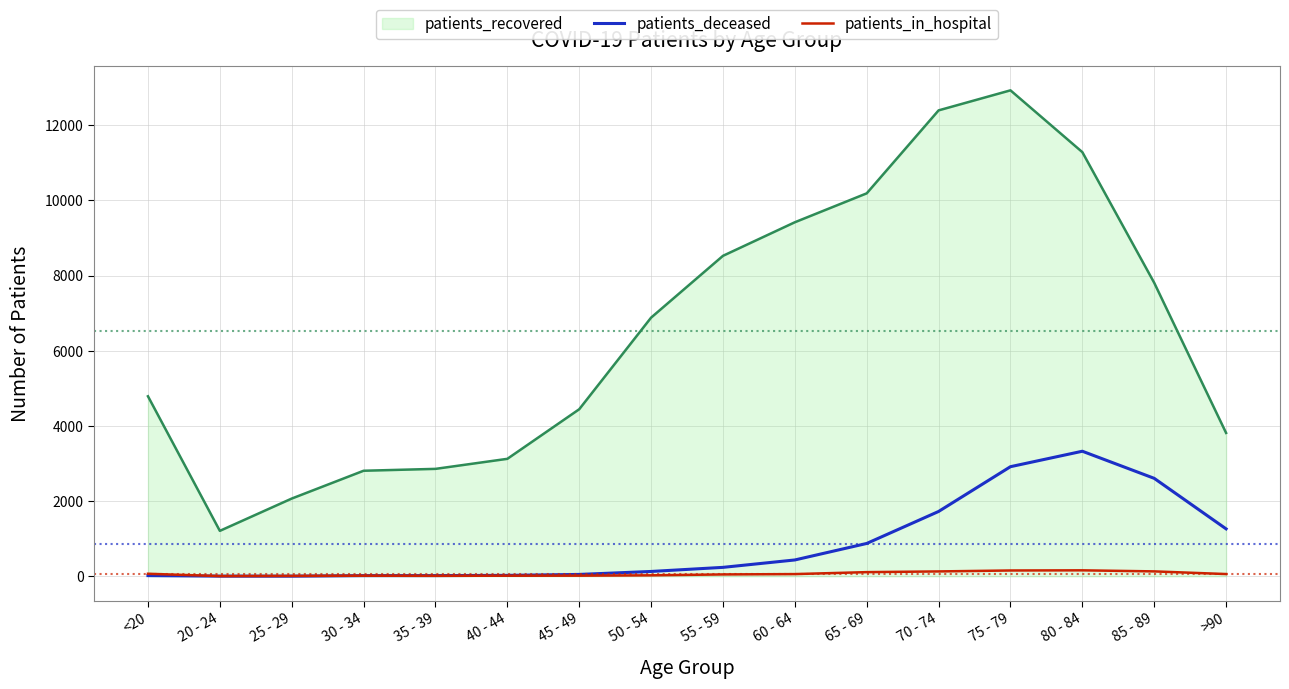

Where does the patients_in_hospital series first go above 58?

<20